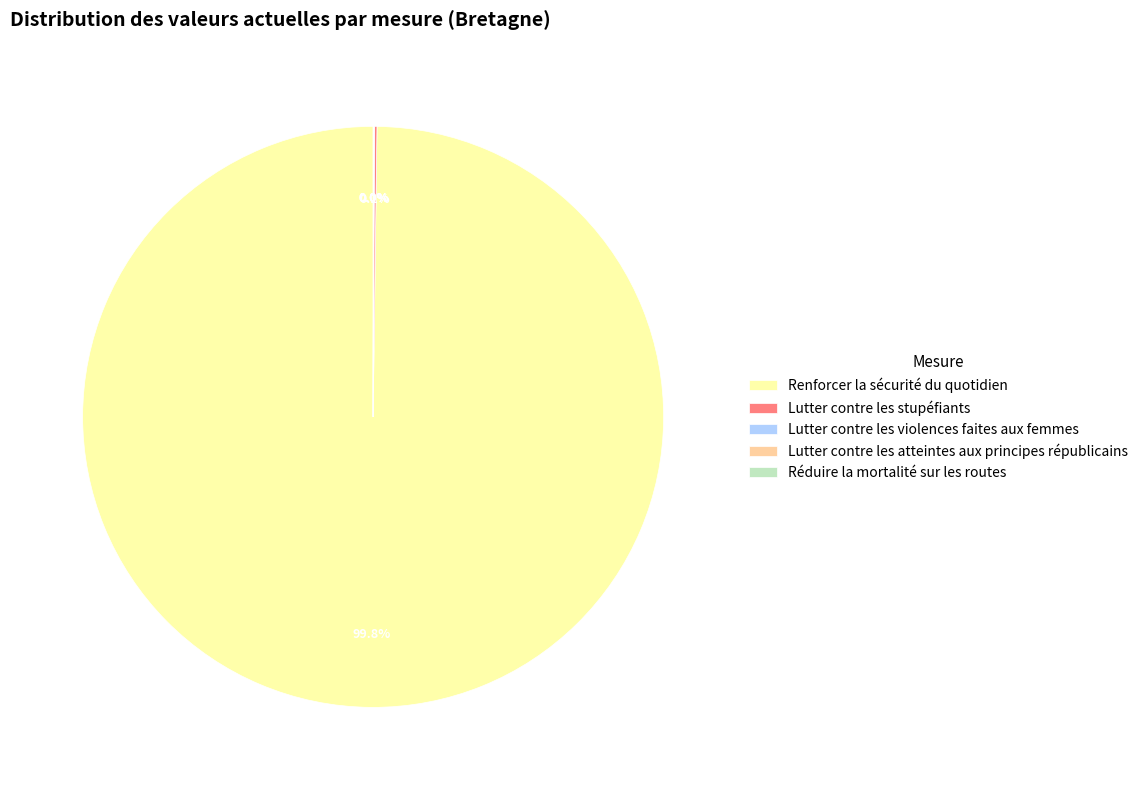

What is the largest slice in the pie chart?

Renforcer la sécurité du quotidien